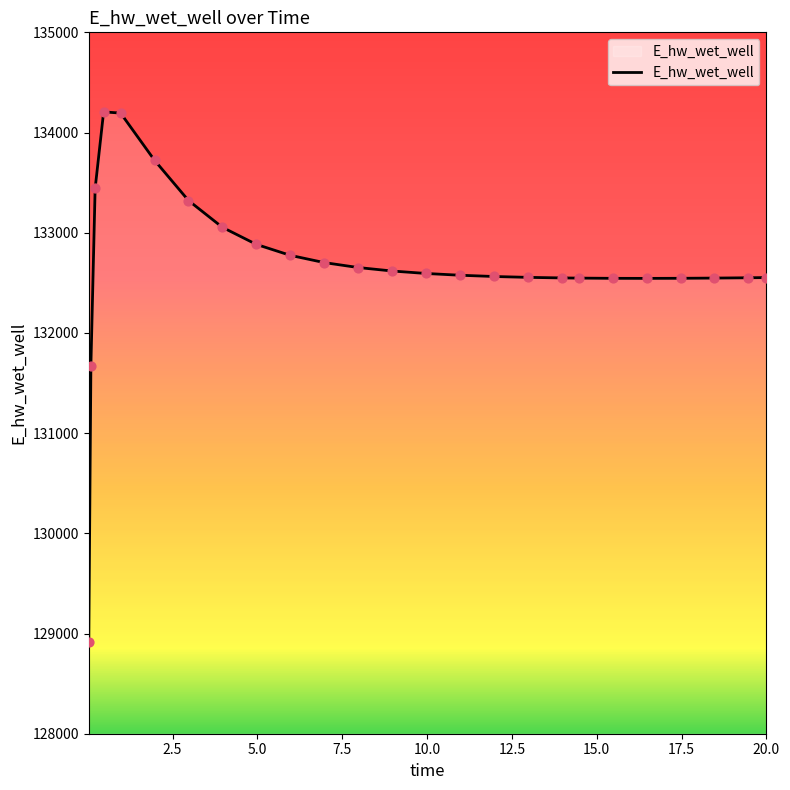

What is the minimum value shown in the chart?

128913.2